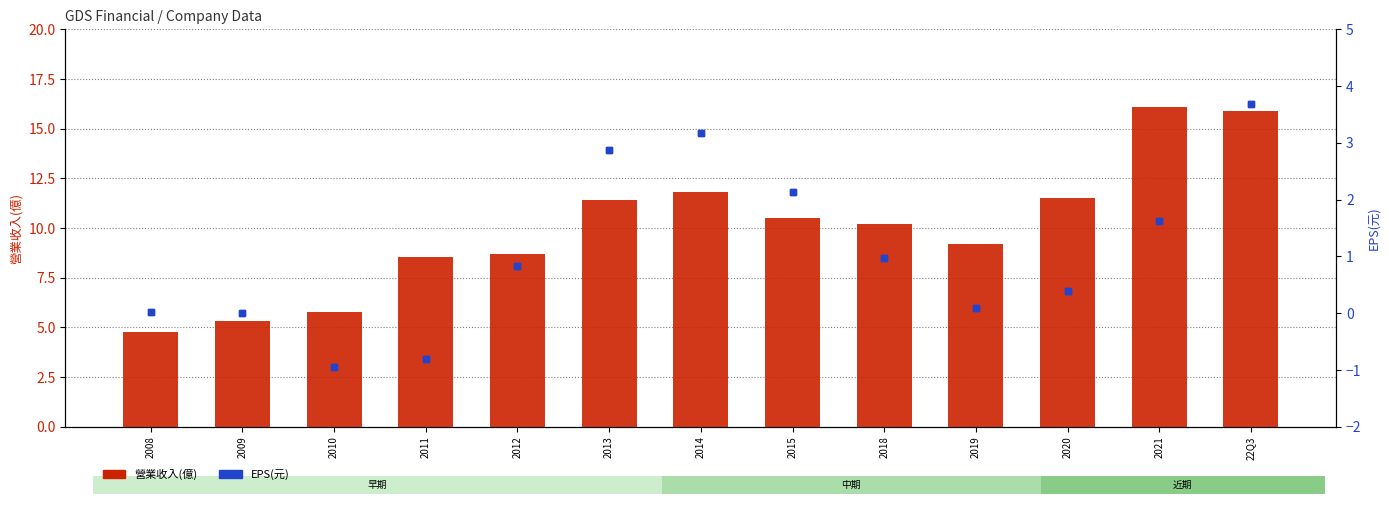

At how many categories does at least one series exceed 14?

2